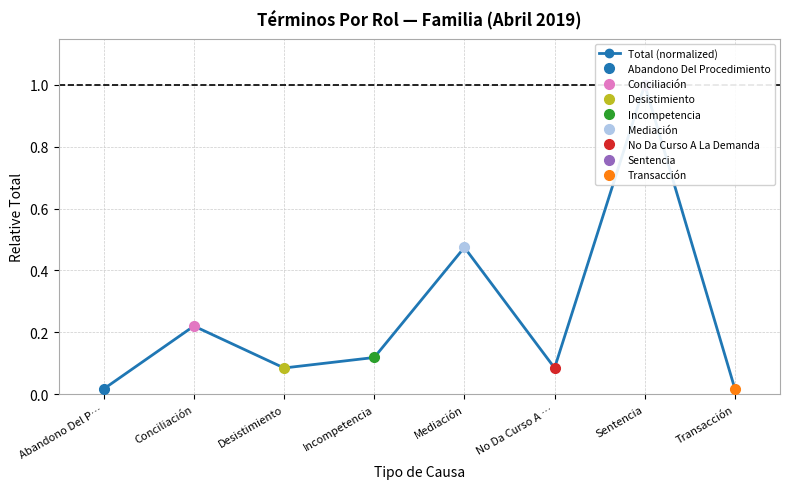

Reading left to right, what are all the values shown in this chart?

0.0	0.2	0.1	0.1	0.5	0.1	1.0	0.0